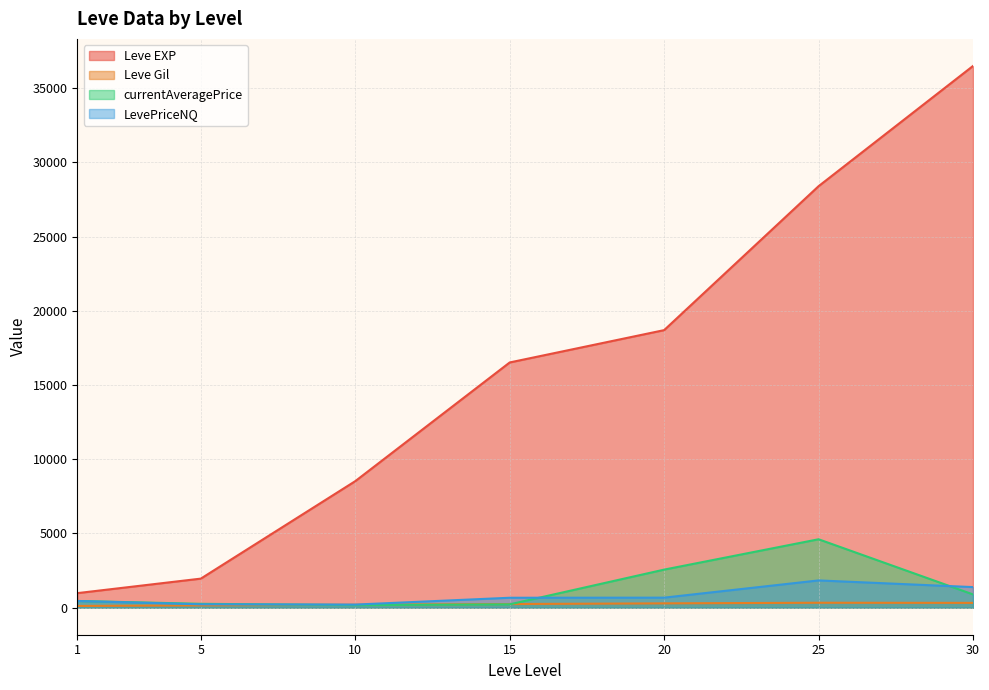

Which series has the widest spread of values?

Leve EXP